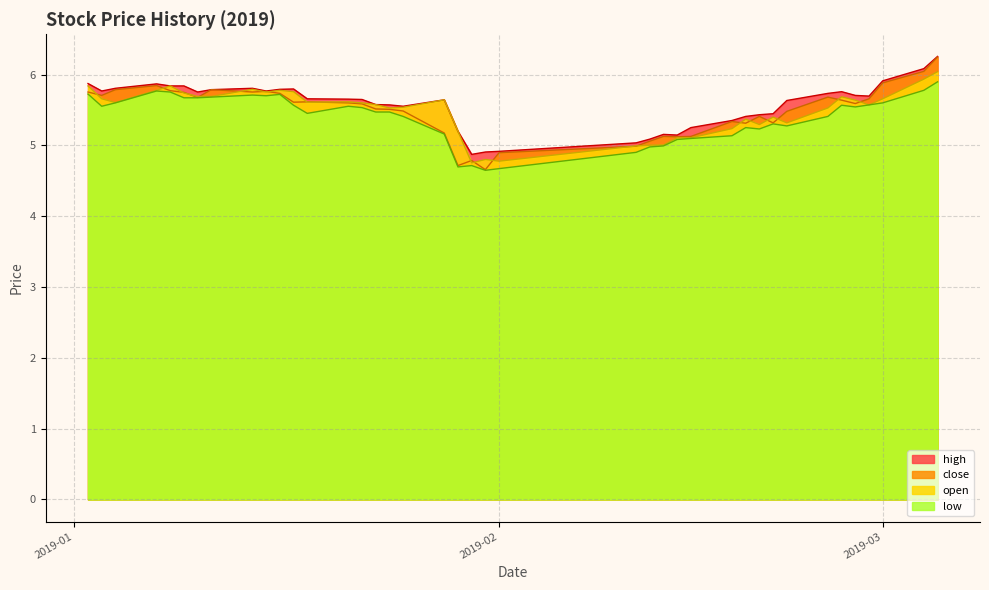

What is the highest value of the high series?

6.3